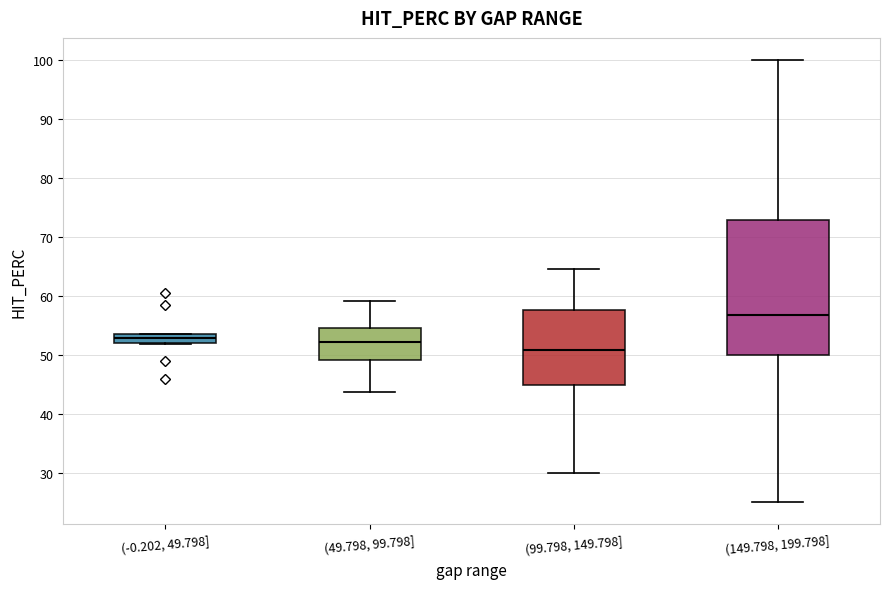

Which box is the tallest, from its lower edge to its upper edge?

(149.798, 199.798]